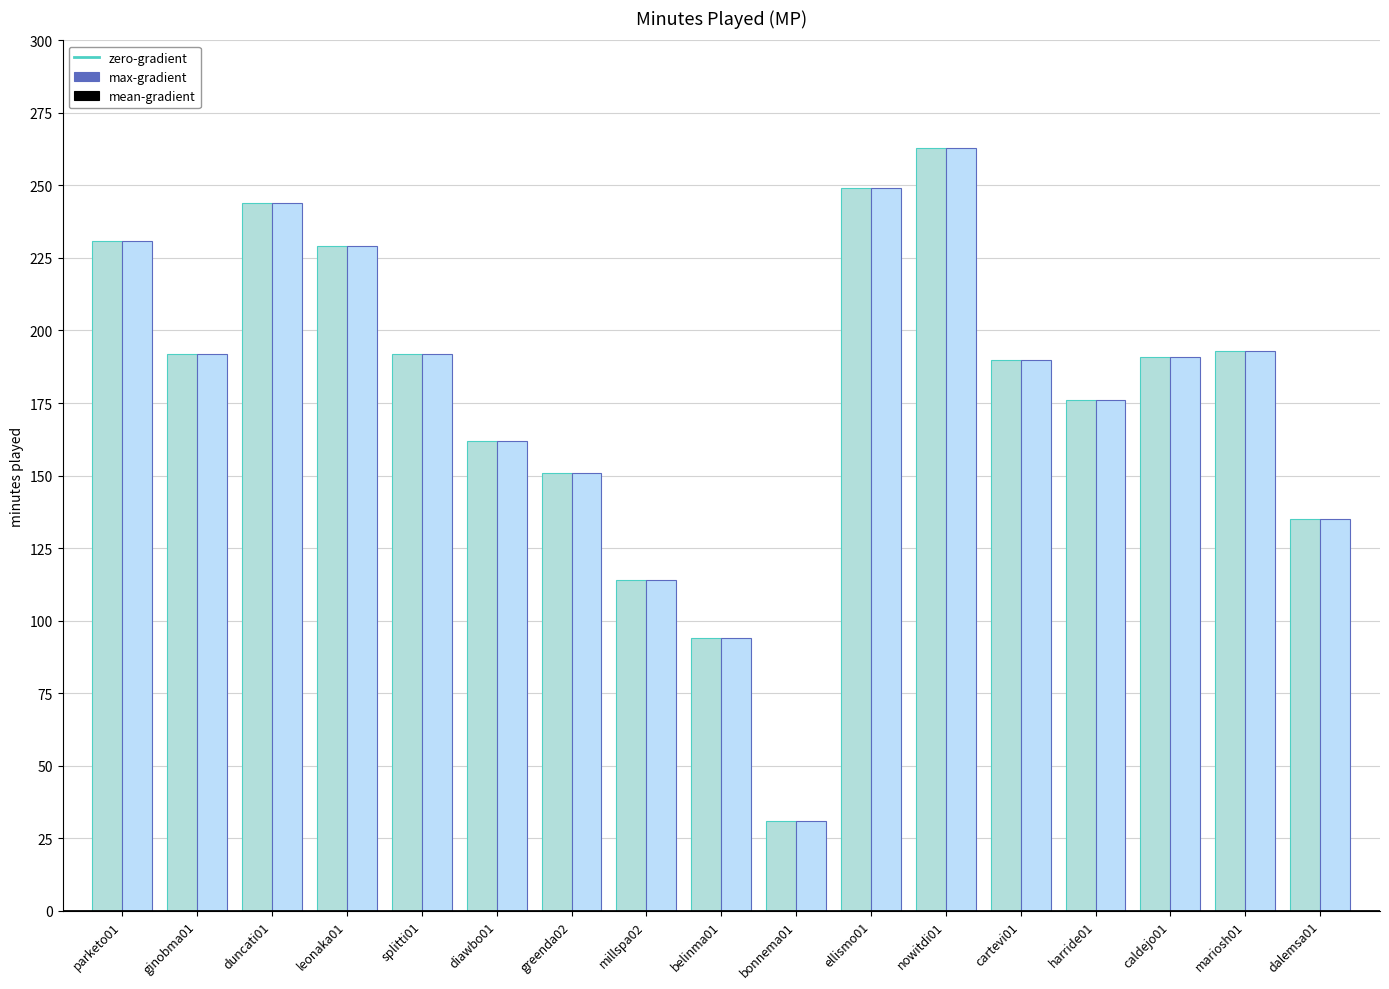

Does the chart contain stacked bars?

No